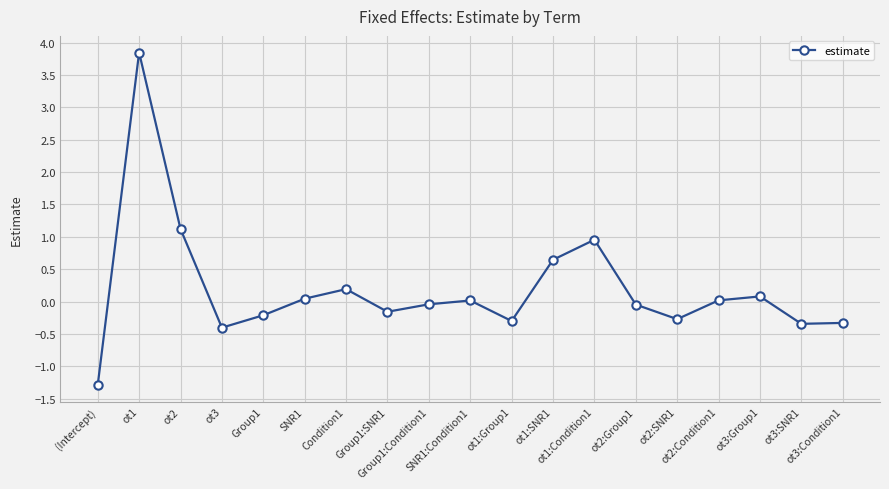

Which has a higher value, SNR1:Condition1 or Group1?

SNR1:Condition1